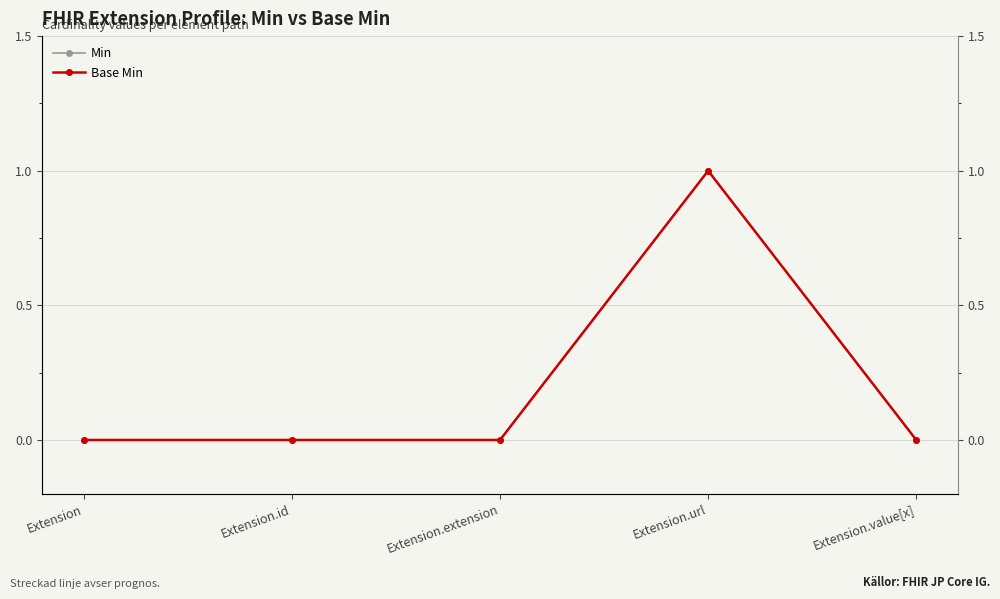

Reading right to left, list all the values displayed in this chart.

Min: 0	1	0	0	0
Base Min: 0	1	0	0	0